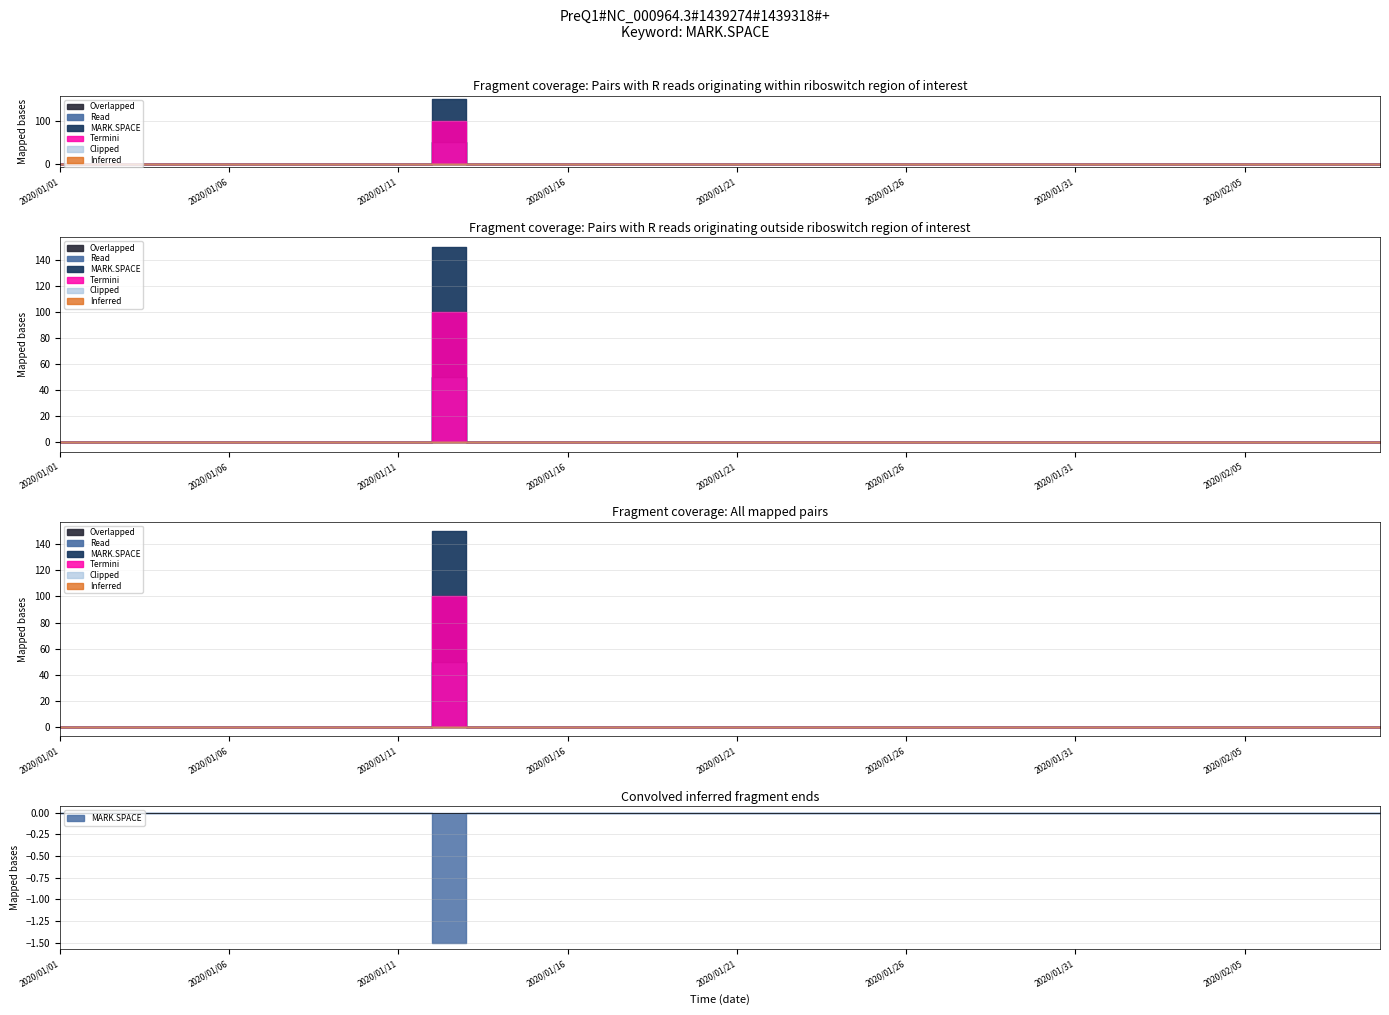

Does the chart display data point markers on the line(s)?

No